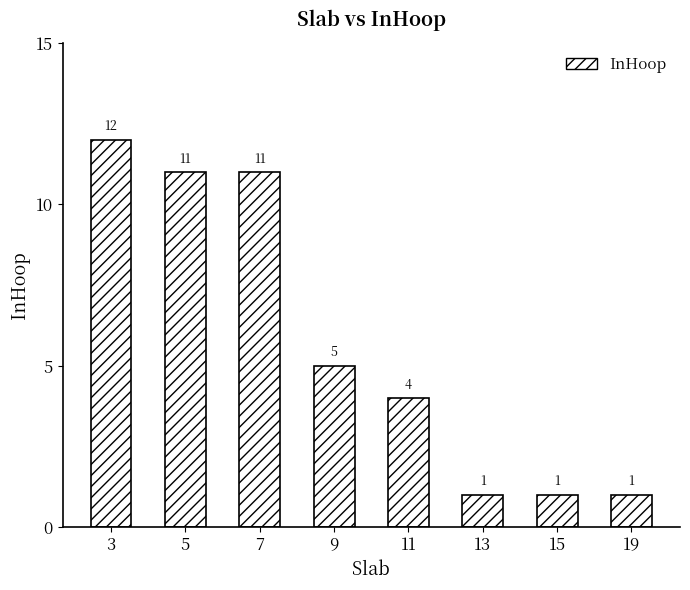

What is the minimum value shown in the chart?

1